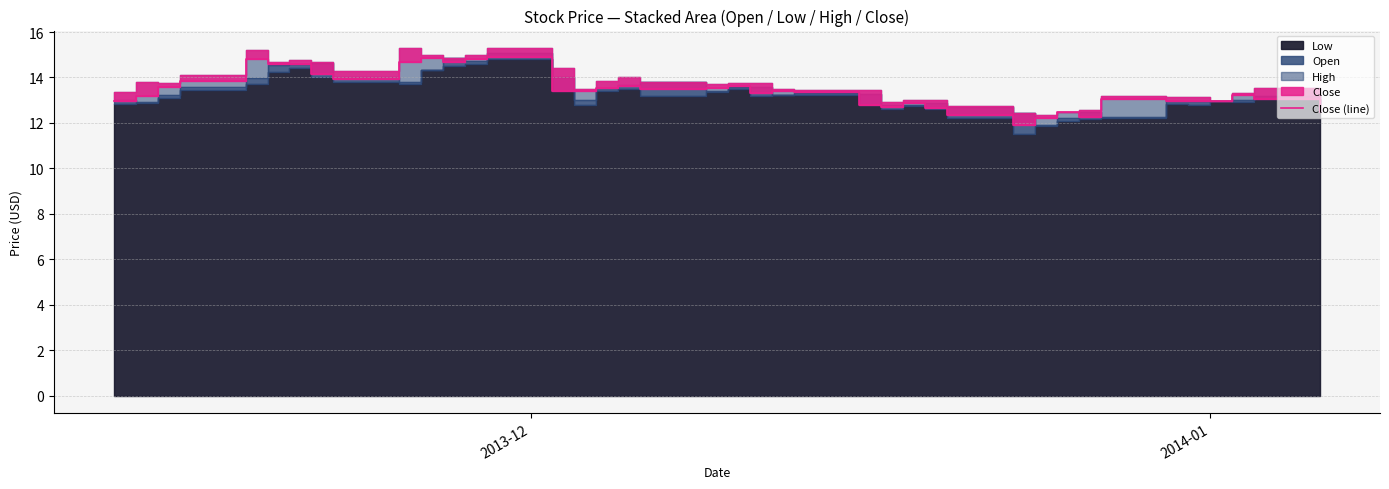

True or false: the data shows 4.9 at 29.

False